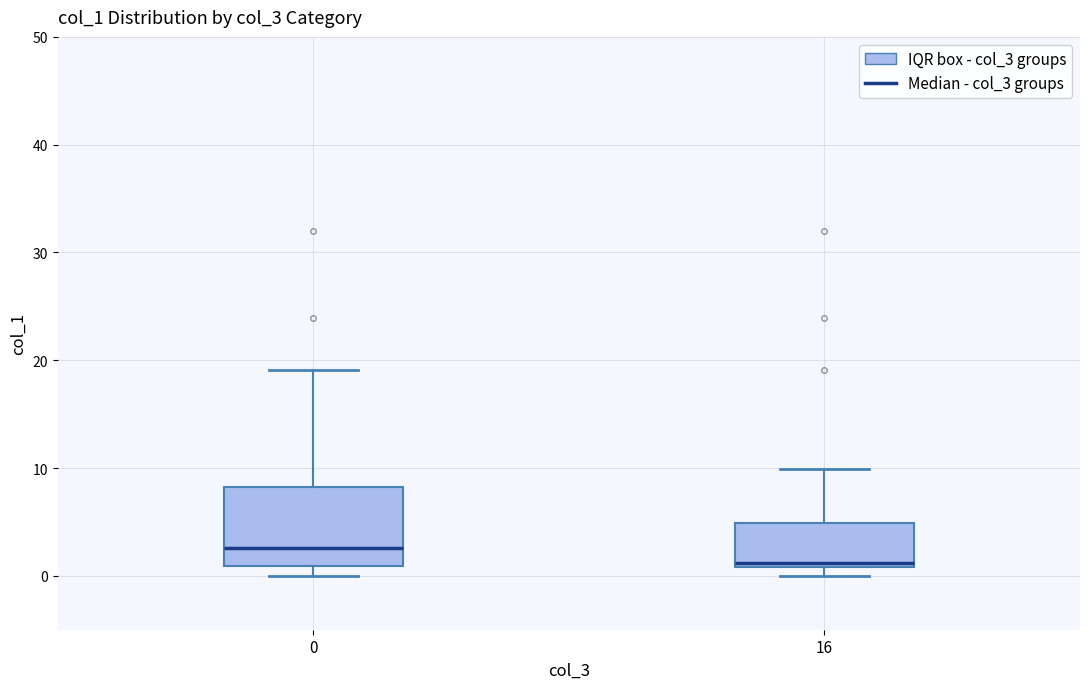

Reading left to right, transcribe this box plot: for each box, give where its median line is, the range the box spans, and where its two whiskers end, as read against the y-axis. The values are not printed on the chart, so give them approximately, as read against the axis.

0: median 3, box 1 to 8, whiskers 0 to 19
16: median 1 (just above the box's lower edge), box 1 to 5, whiskers 0 to 10